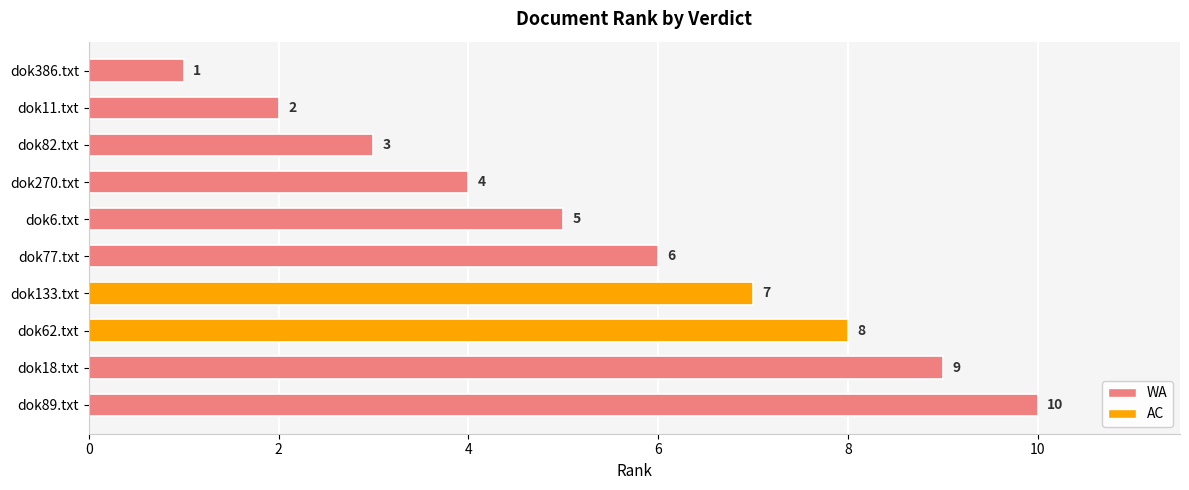

What is the value of the 5th bar from the top?

5